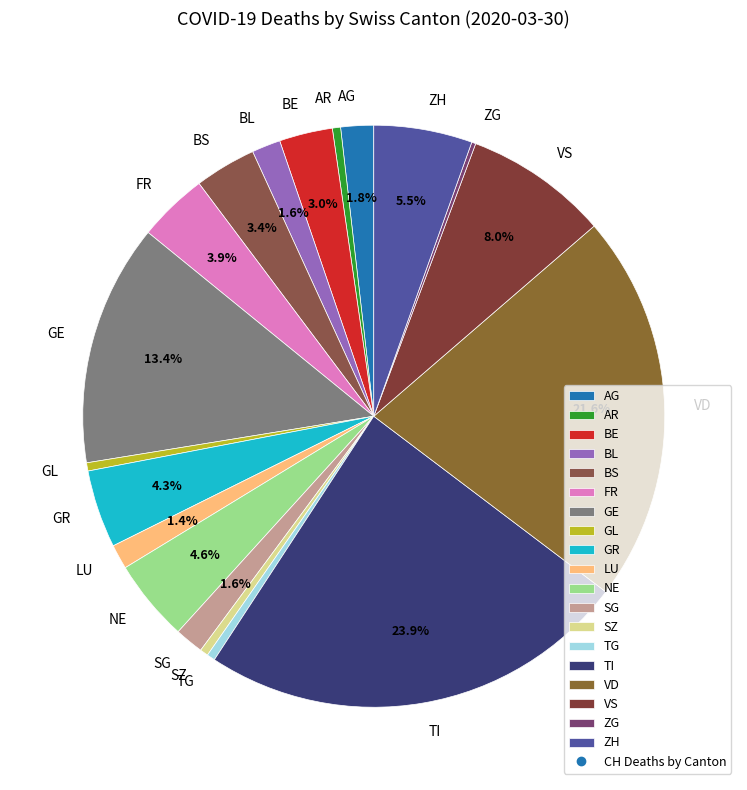

Between BE and AG, which is larger?

BE